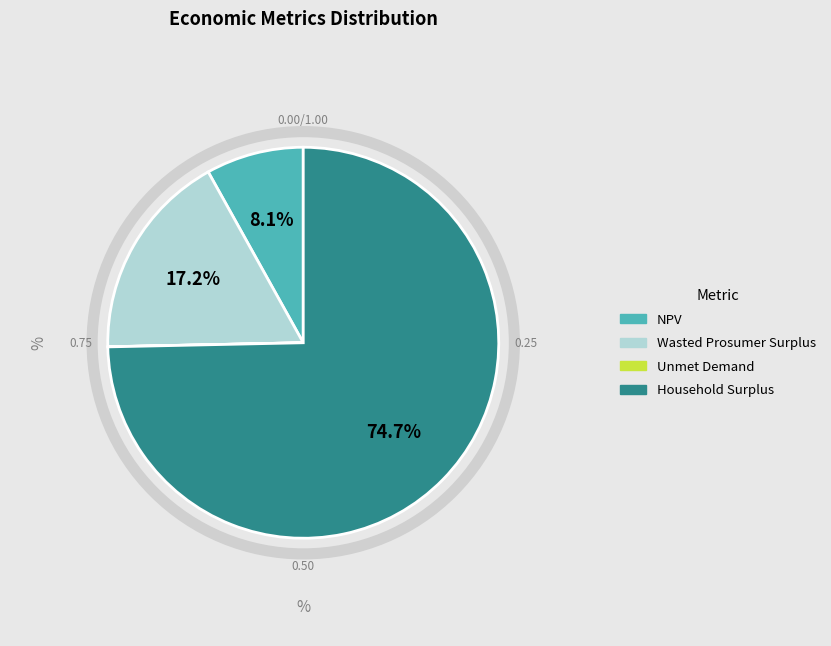

What is the largest slice in the pie chart?

Household Surplus